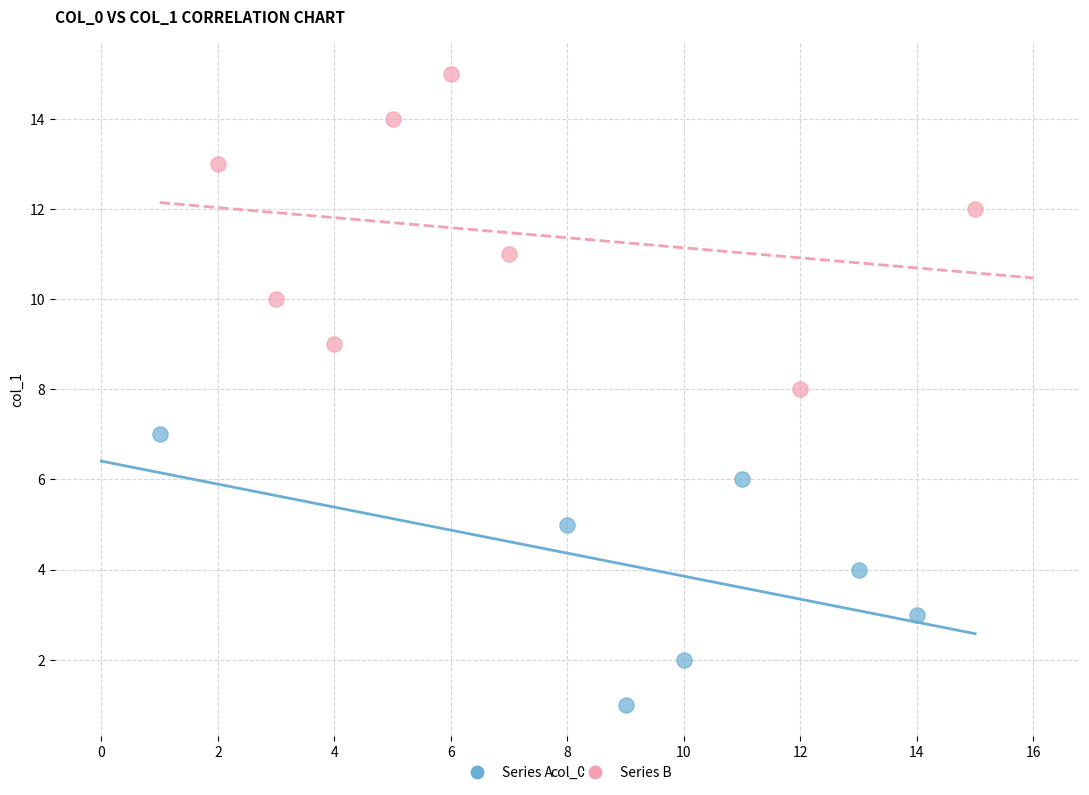

Which series has the widest spread of Y values?

Series B